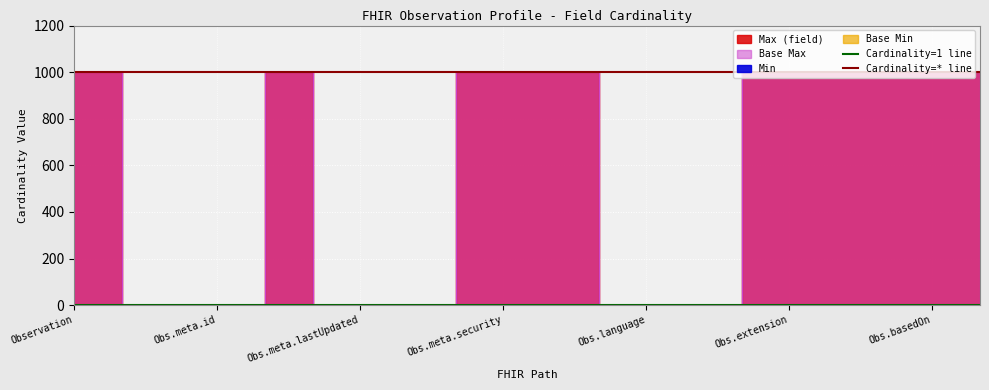

True or false: Cardinality=1 line has a value of 2 at Observation.

False